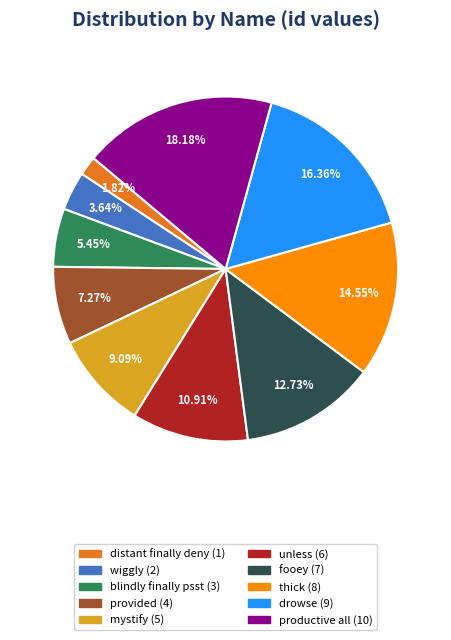

What percentage is NOT represented by fooey?

87.3%